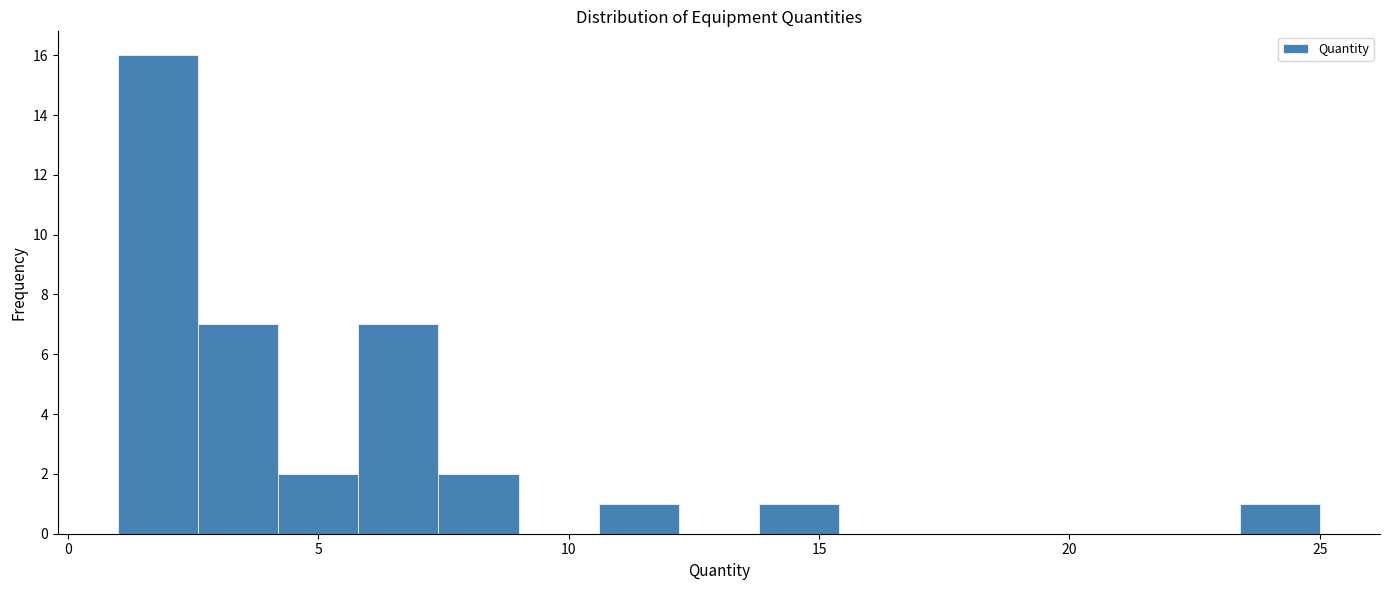

Around what value on the x-axis is the tallest bar? Give the approximate position of its centre, as read against the axis.

2.0